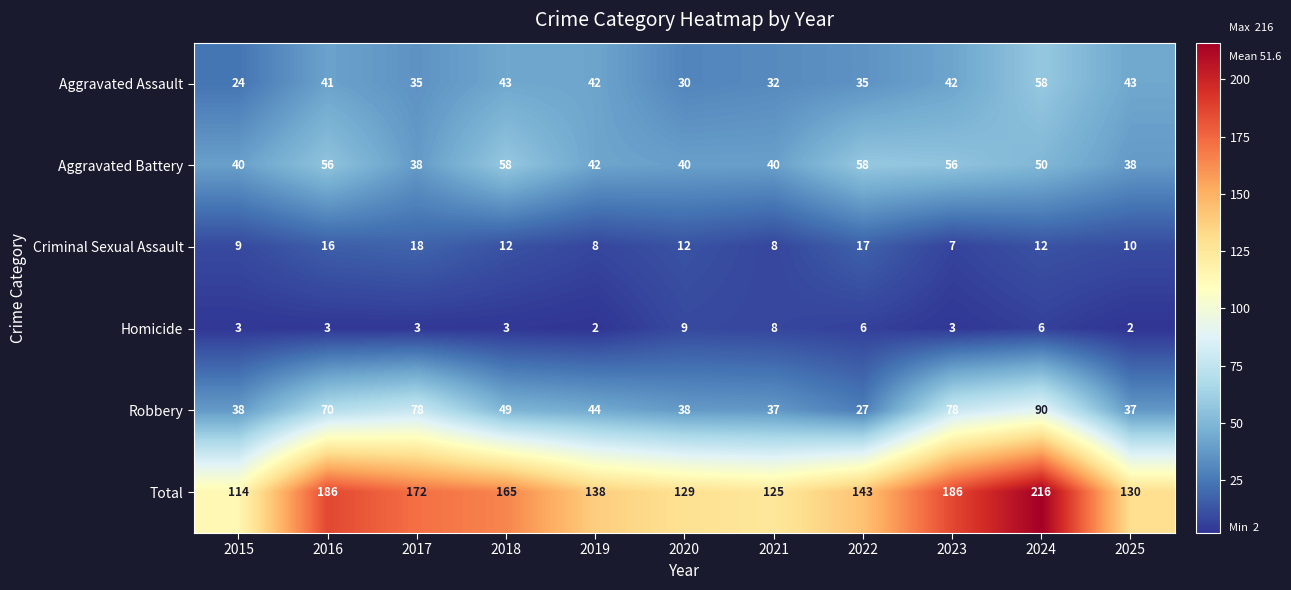

Where does the Total series first go above 143?

2016